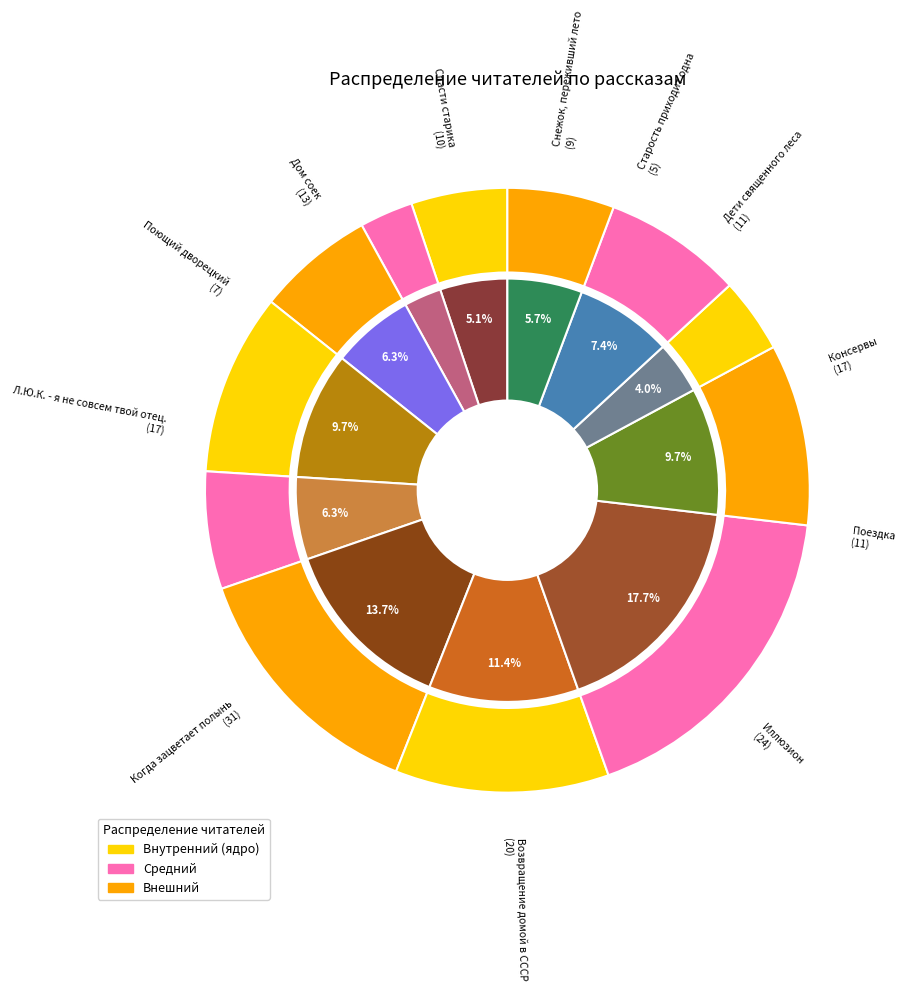

Between Иллюзион and Возвращение домой в СССР, which is larger?

Иллюзион